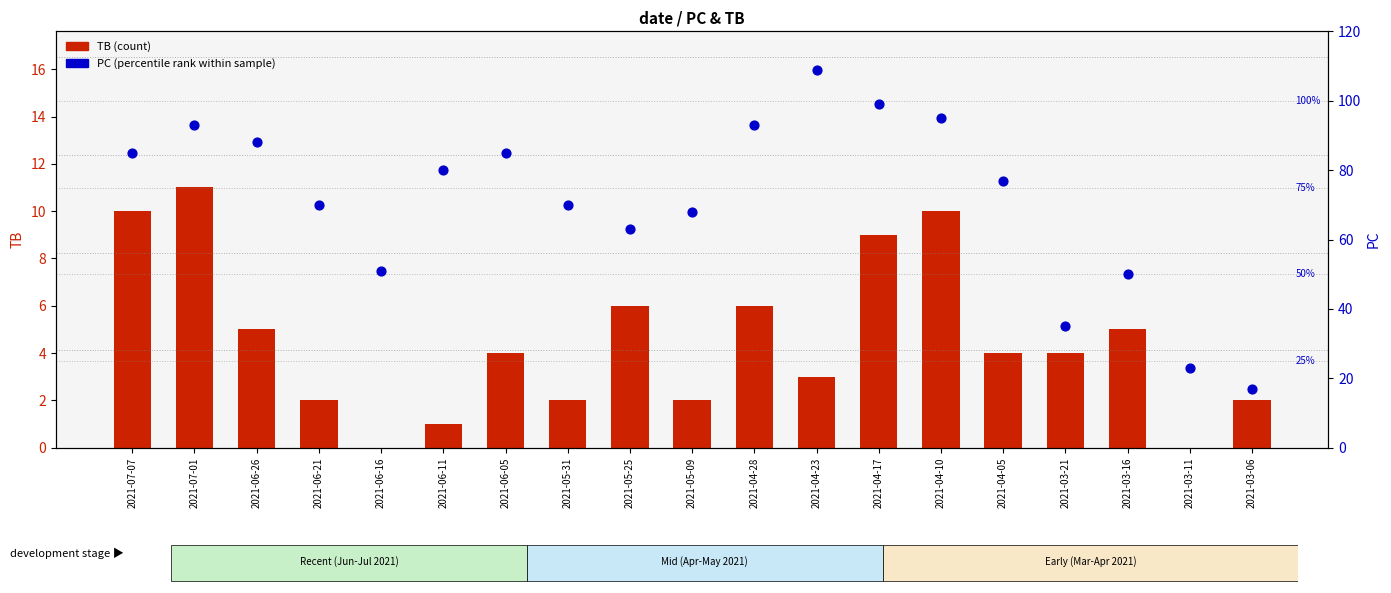

Which series contains the highest Y value?

PC (percentile)